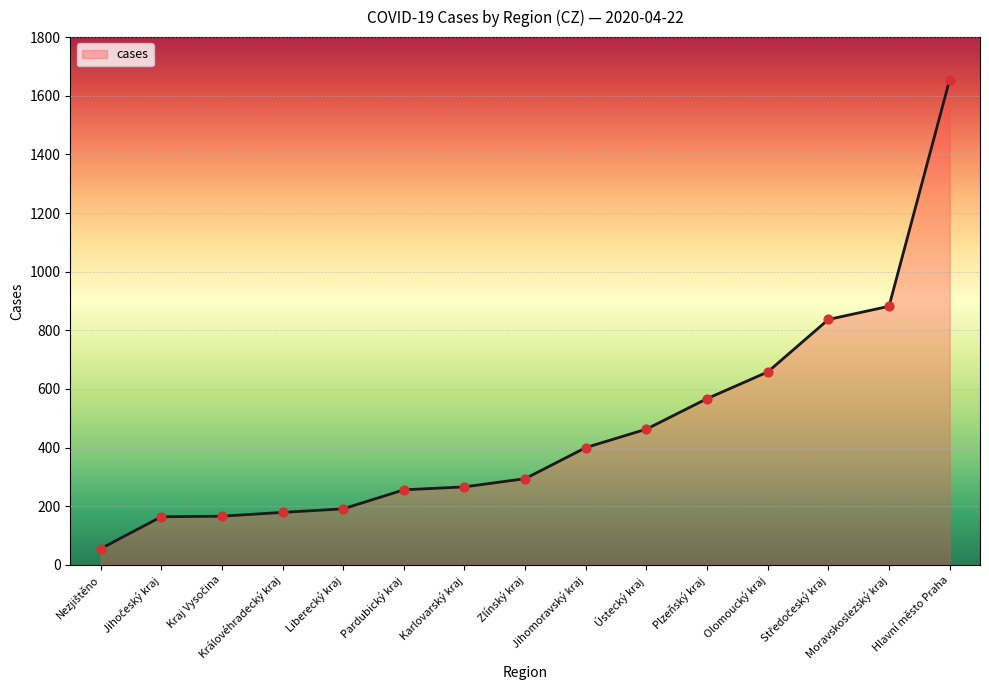

Between Pardubický kraj and Královéhradecký kraj, which is larger?

Pardubický kraj